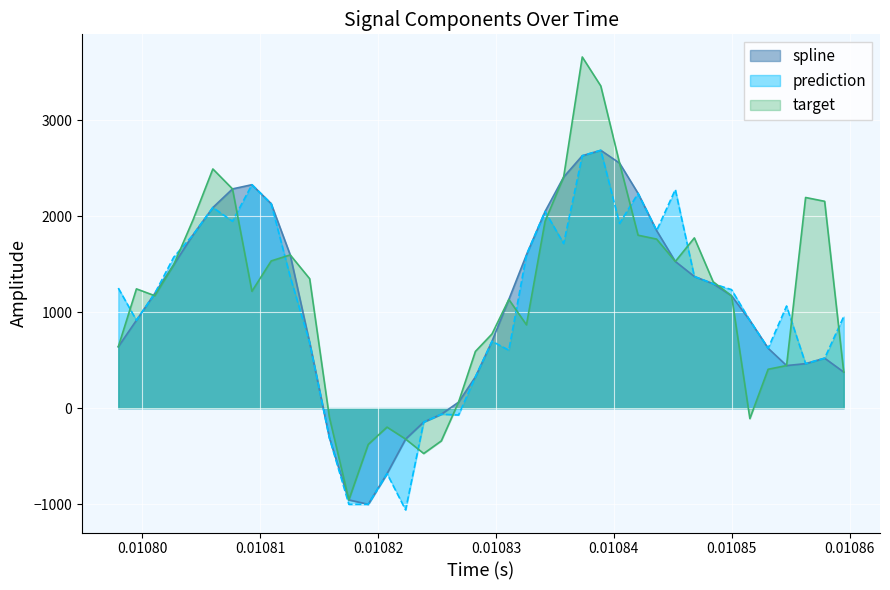

True or false: prediction and spline intersect in this chart.

False